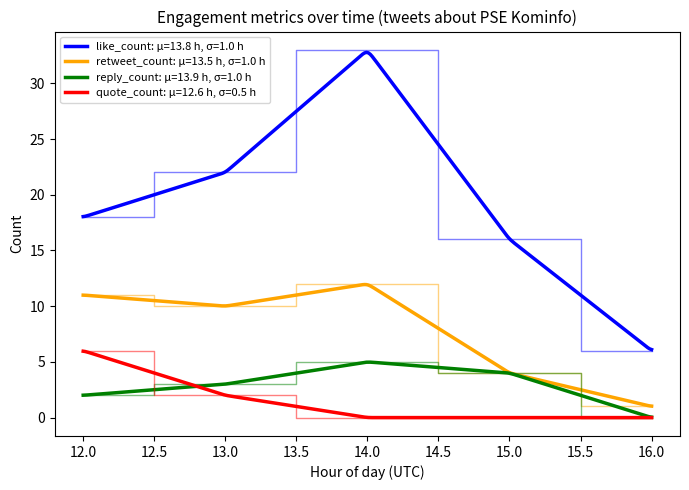

The like_count series shows 2 at 39. True or false?

False